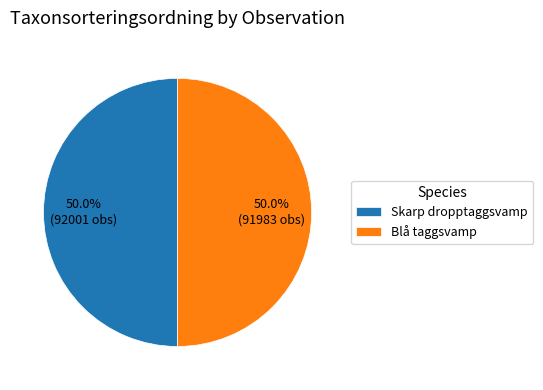

Combined, do Blå taggsvamp and Skarp dropptaggsvamp account for over 50%?

Yes